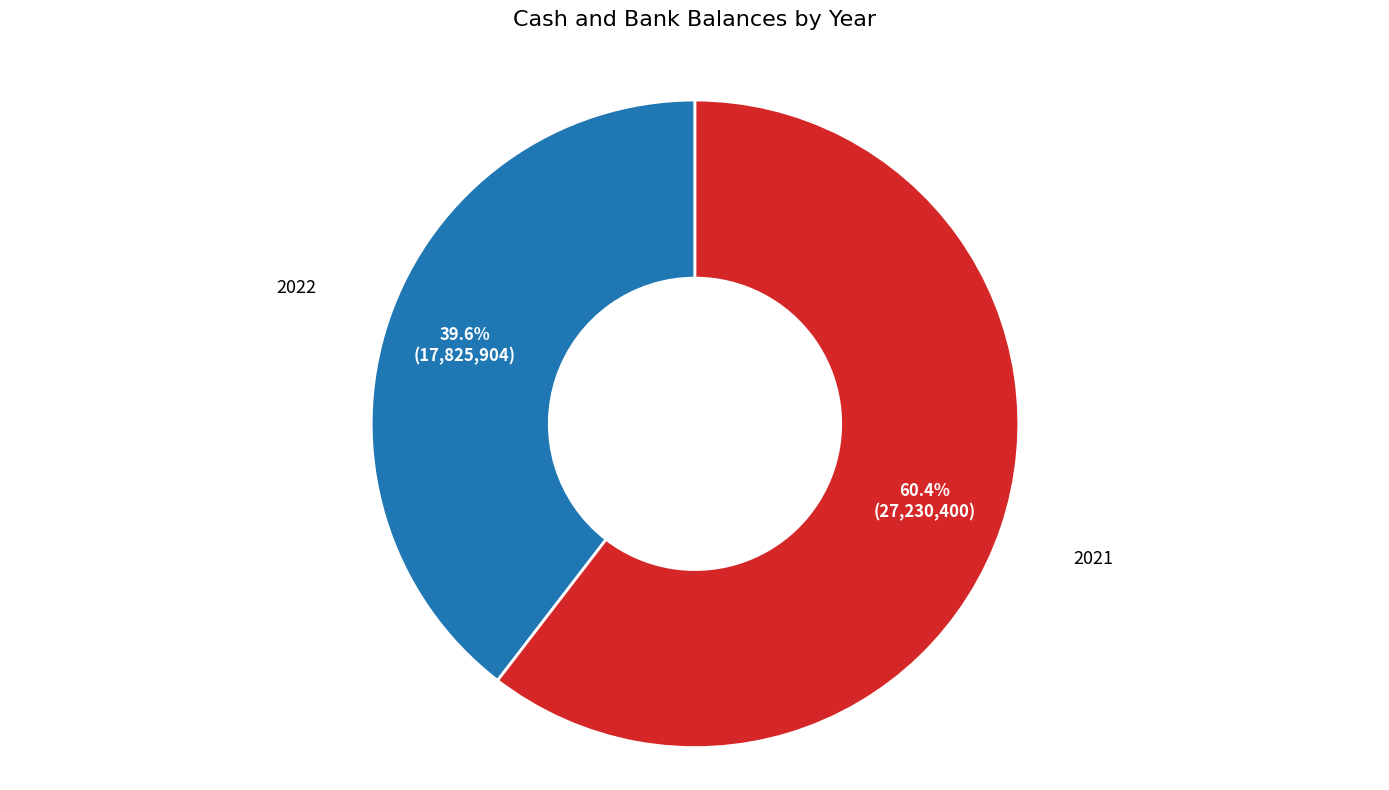

Is there any slice that represents more than half of the pie?

Yes